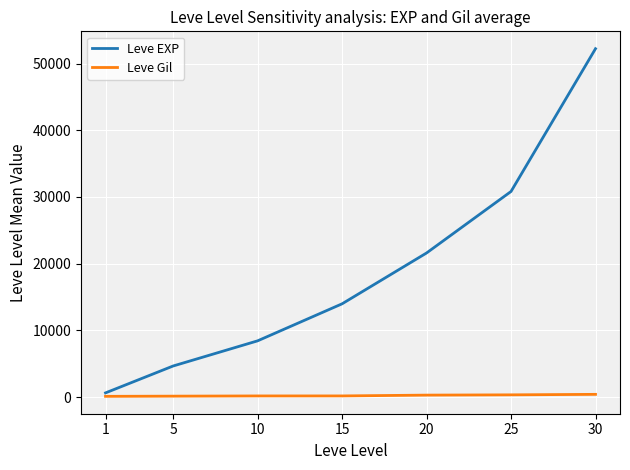

What is the sum of all Leve EXP values?

132340